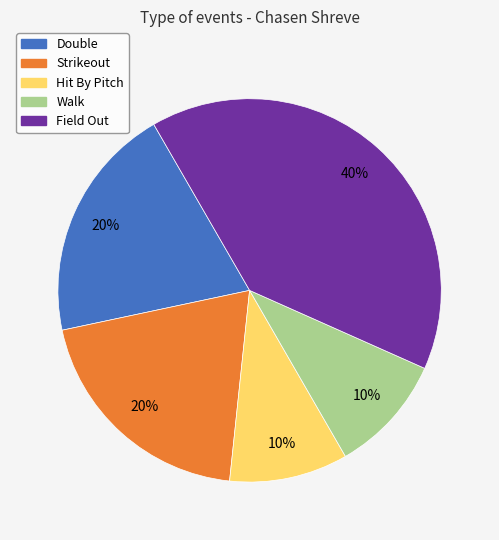

Is the sum of Strikeout and Walk greater than half?

No